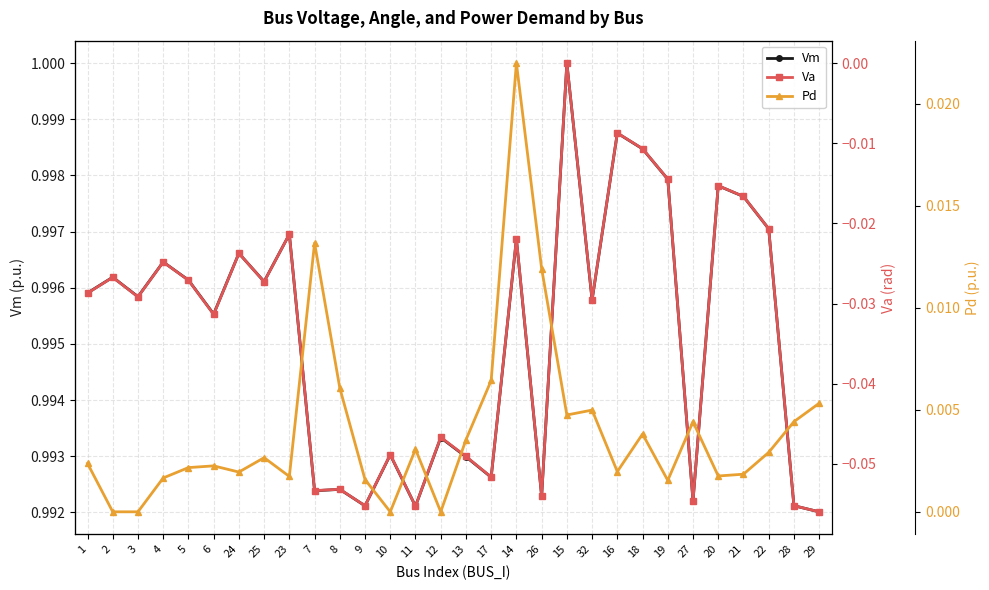

Between 6 and 27, which series saw the biggest shift?

Va